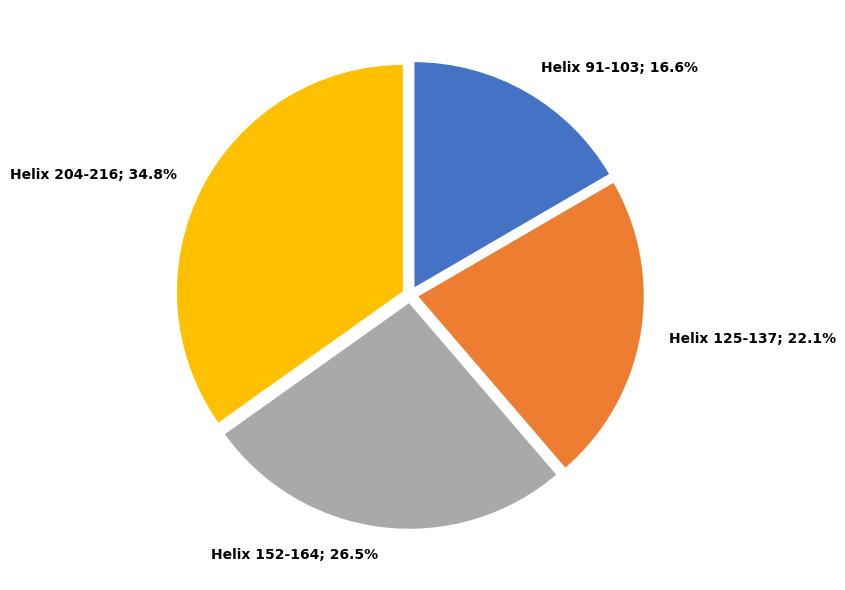

To the nearest percent, what is the difference between the largest and smallest slice percentages?

18%